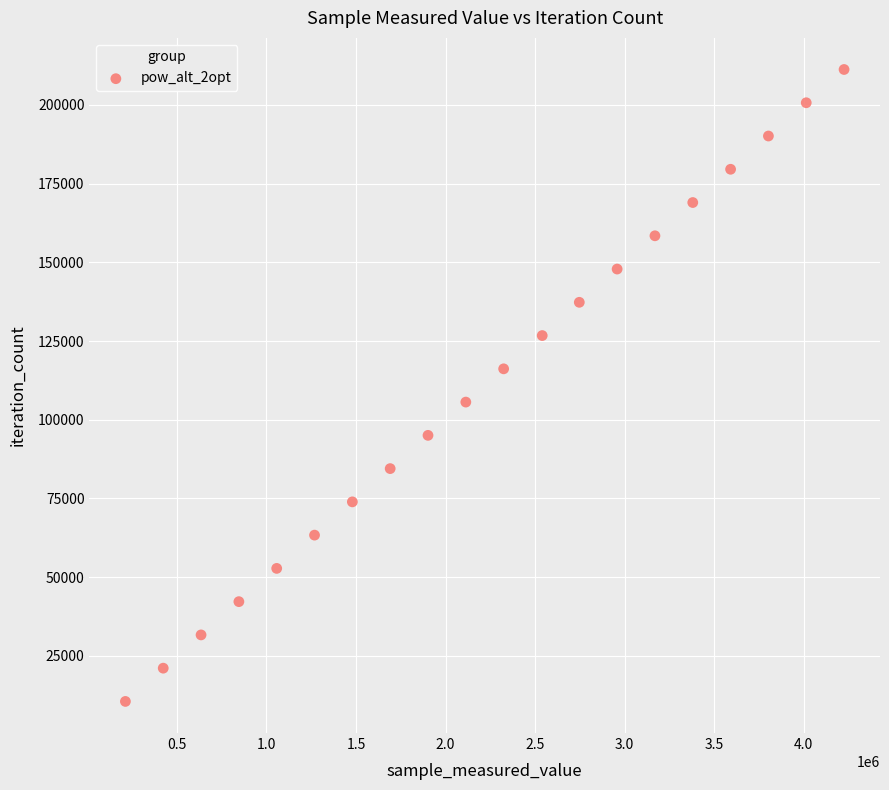

What is the range of X values (max minus min)?

4013180